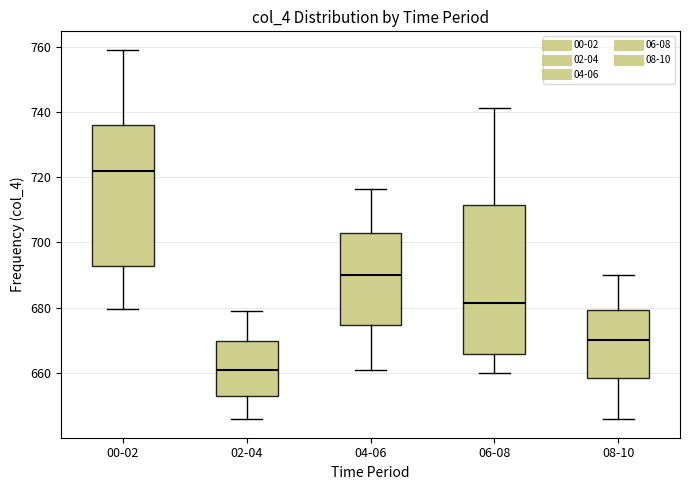

Which box's median line is the highest?

00-02